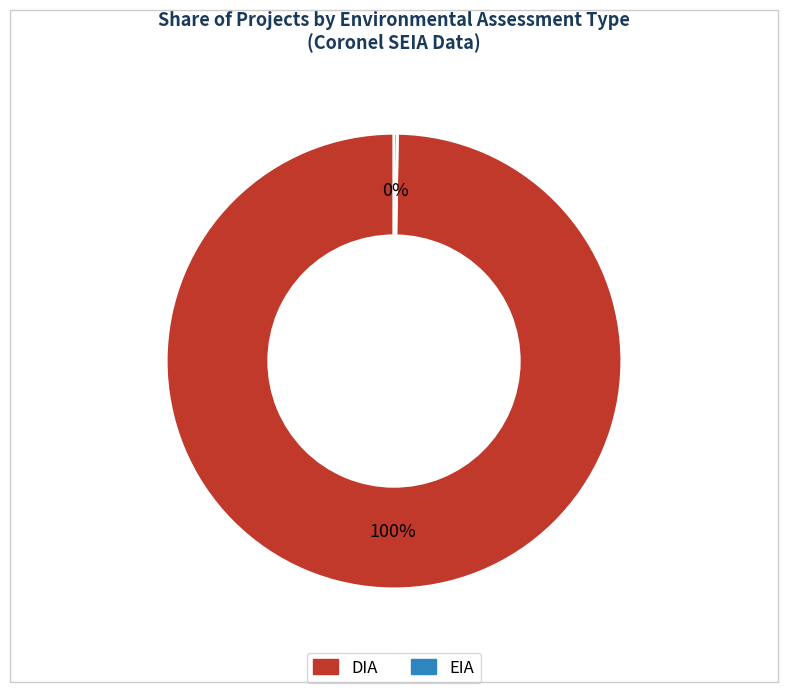

Does DIA account for over 50% of the chart?

Yes